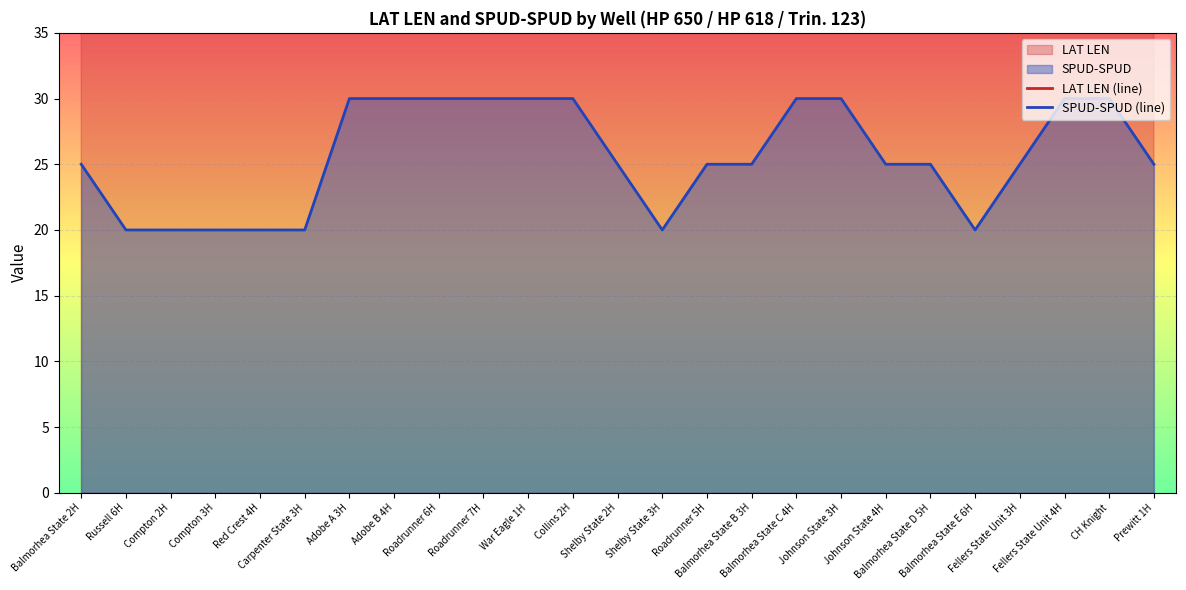

What is the lowest value of the SPUD-SPUD (line) series?

20